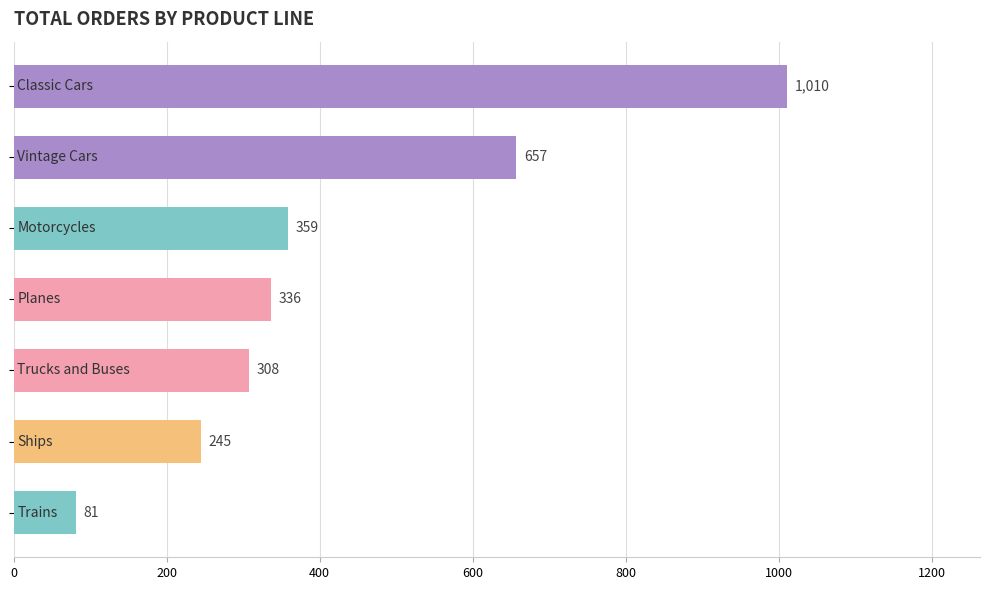

What is the sum of all values?

2996